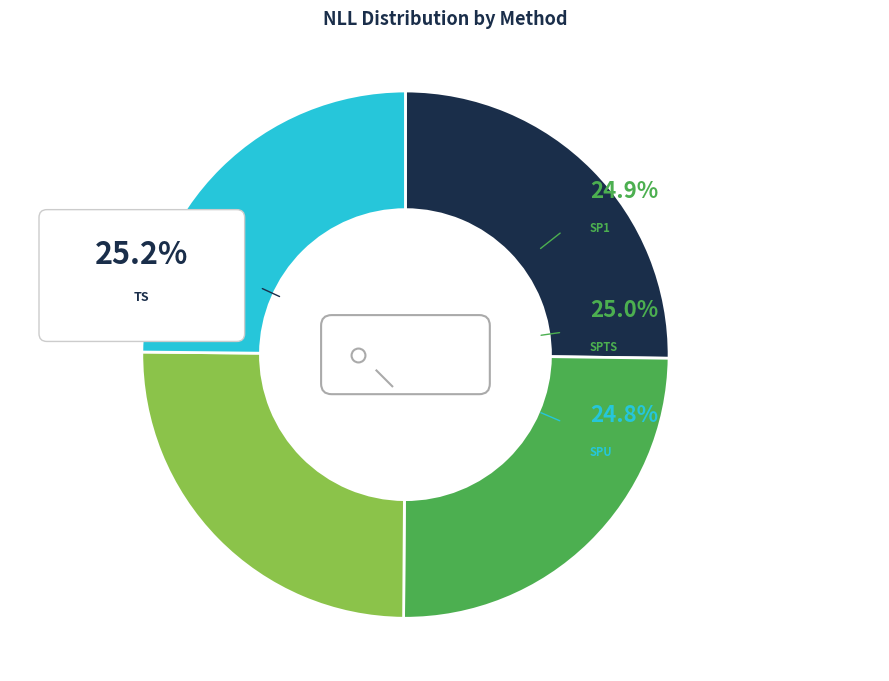

How much of the chart is everything except TS?

74.8%